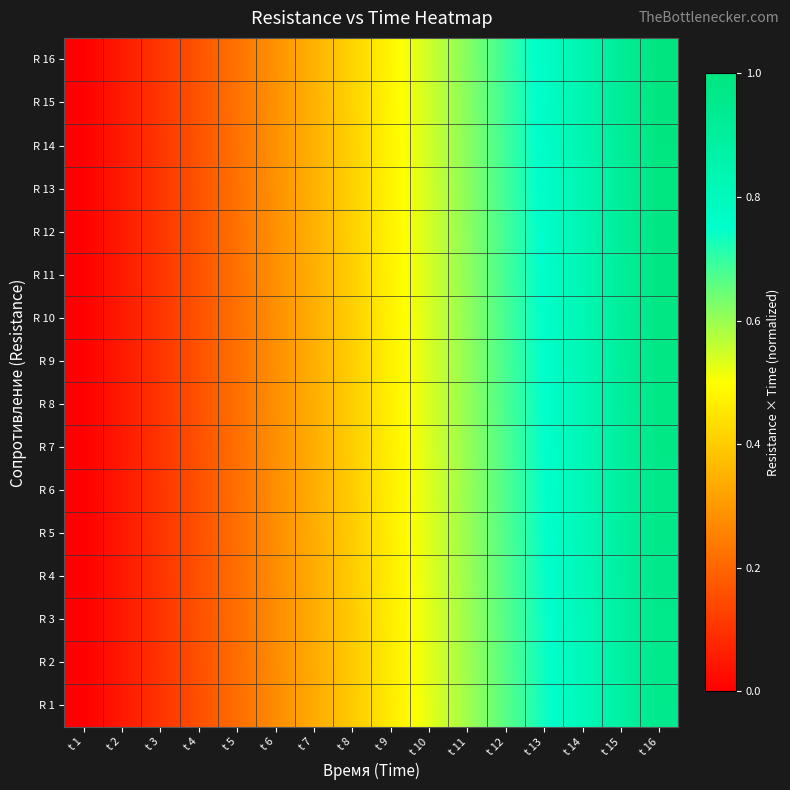

At which category is the sum across all series the highest?

t 16